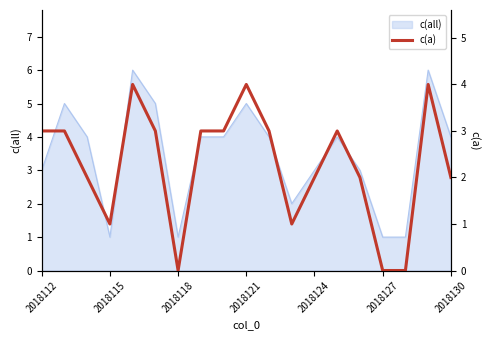

True or false: c(all) has a value of 1 at 2018127.

True